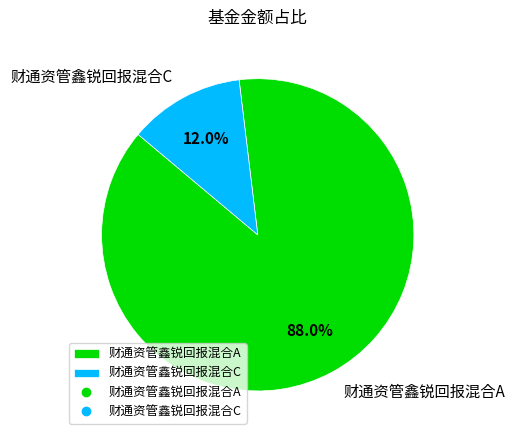

What is the majority slice?

财通资管鑫锐回报混合A